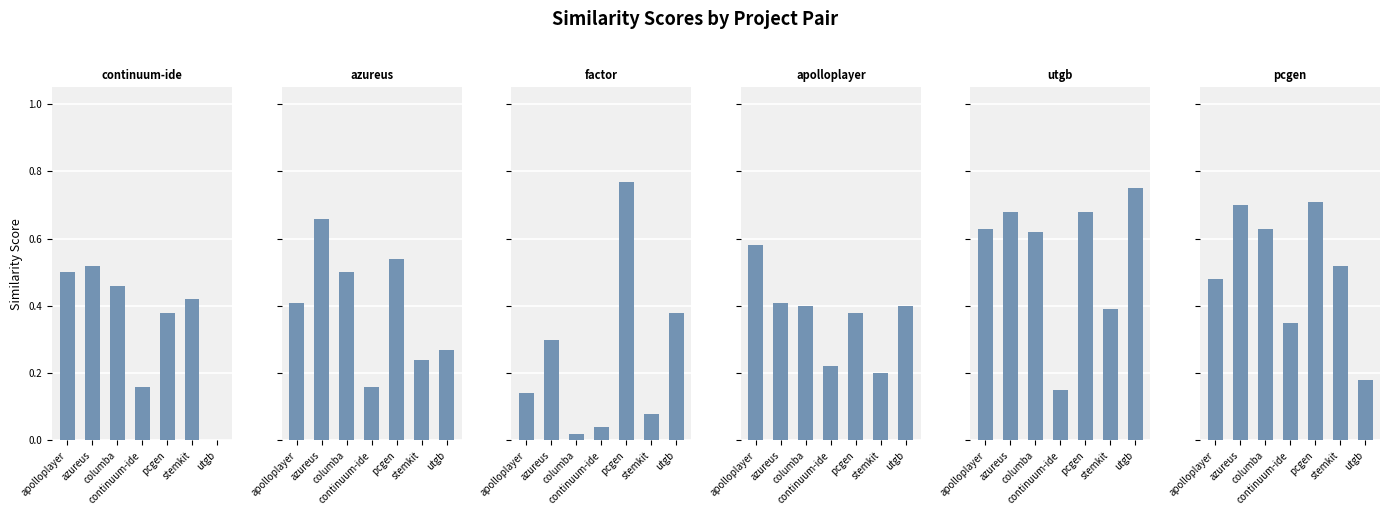

Reading right to left, what are all the values shown in this chart?

continuum-ide.csv: 0.0	0.4	0.4	0.2	0.5	0.5	0.5
azureus.csv: 0.3	0.2	0.5	0.2	0.5	0.7	0.4
factor.csv: 0.4	0.1	0.8	0.0	0.0	0.3	0.1
apolloplayer.csv: 0.4	0.2	0.4	0.2	0.4	0.4	0.6
utgb.csv: 0.8	0.4	0.7	0.1	0.6	0.7	0.6
pcgen.csv: 0.2	0.5	0.7	0.3	0.6	0.7	0.5